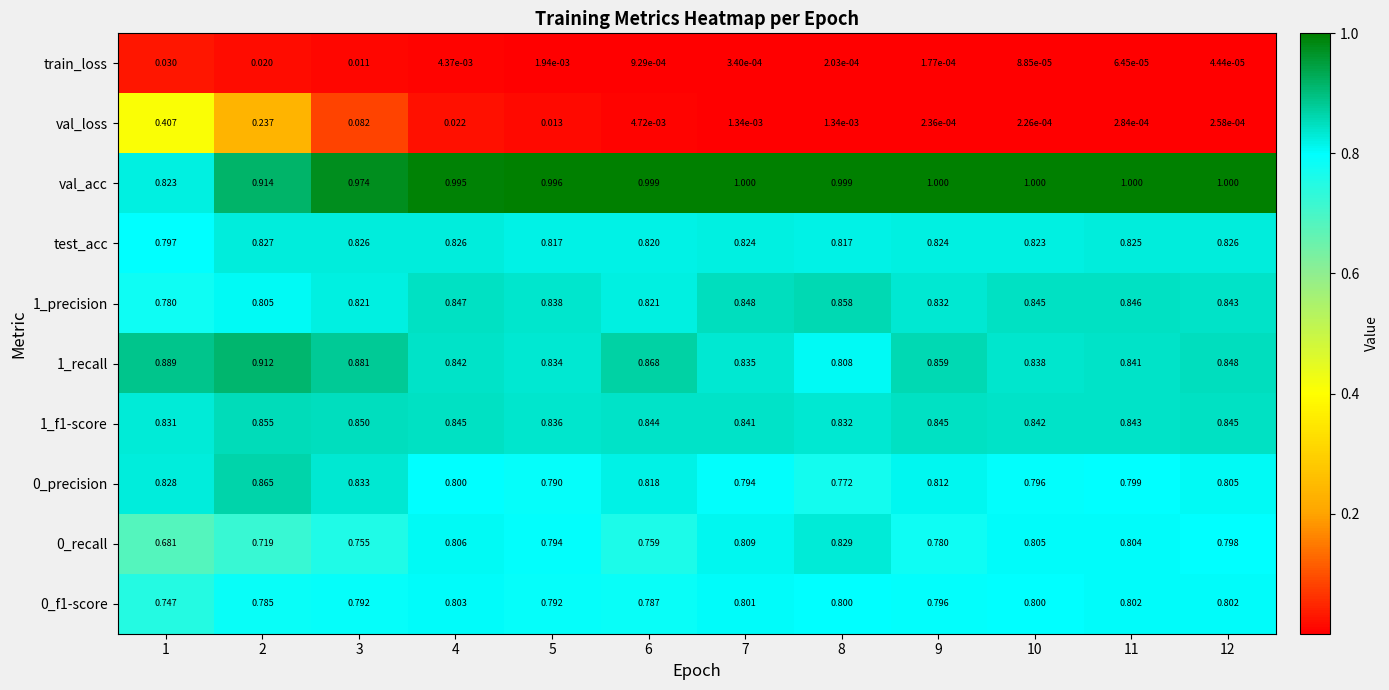

Between 2 and 5, which series saw the biggest shift?

val_loss